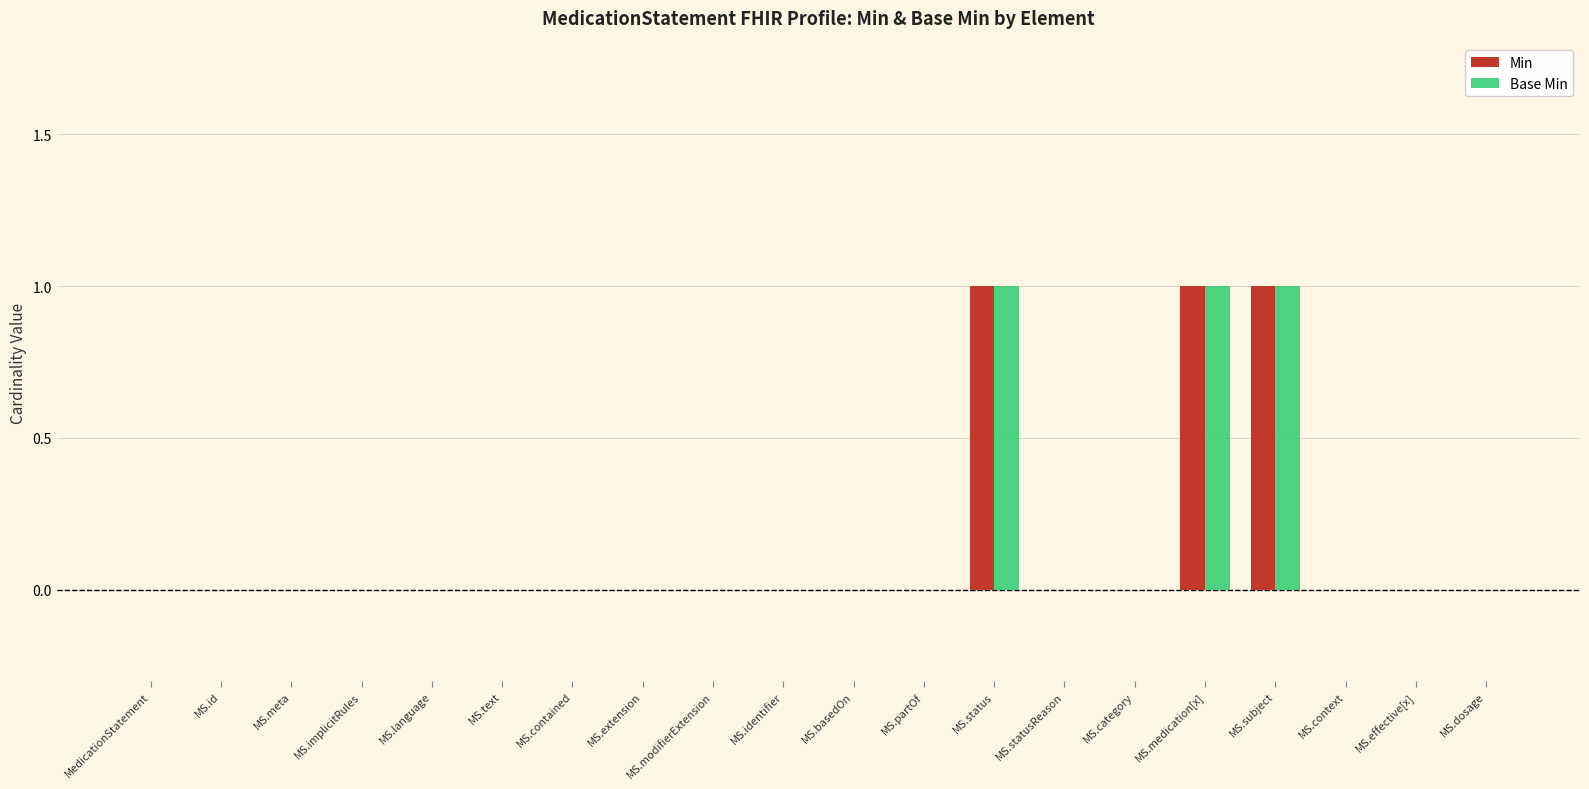

What are all the series names shown in the legend?

Min, Base Min